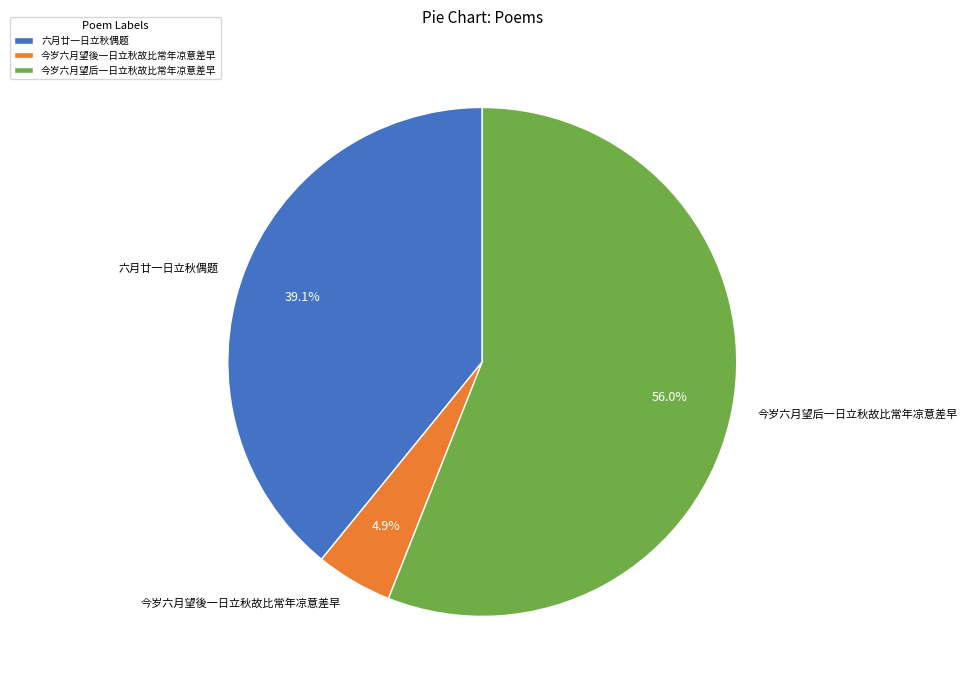

Which slice is the smallest?

今岁六月望後一日立秋故比常年凉意差早